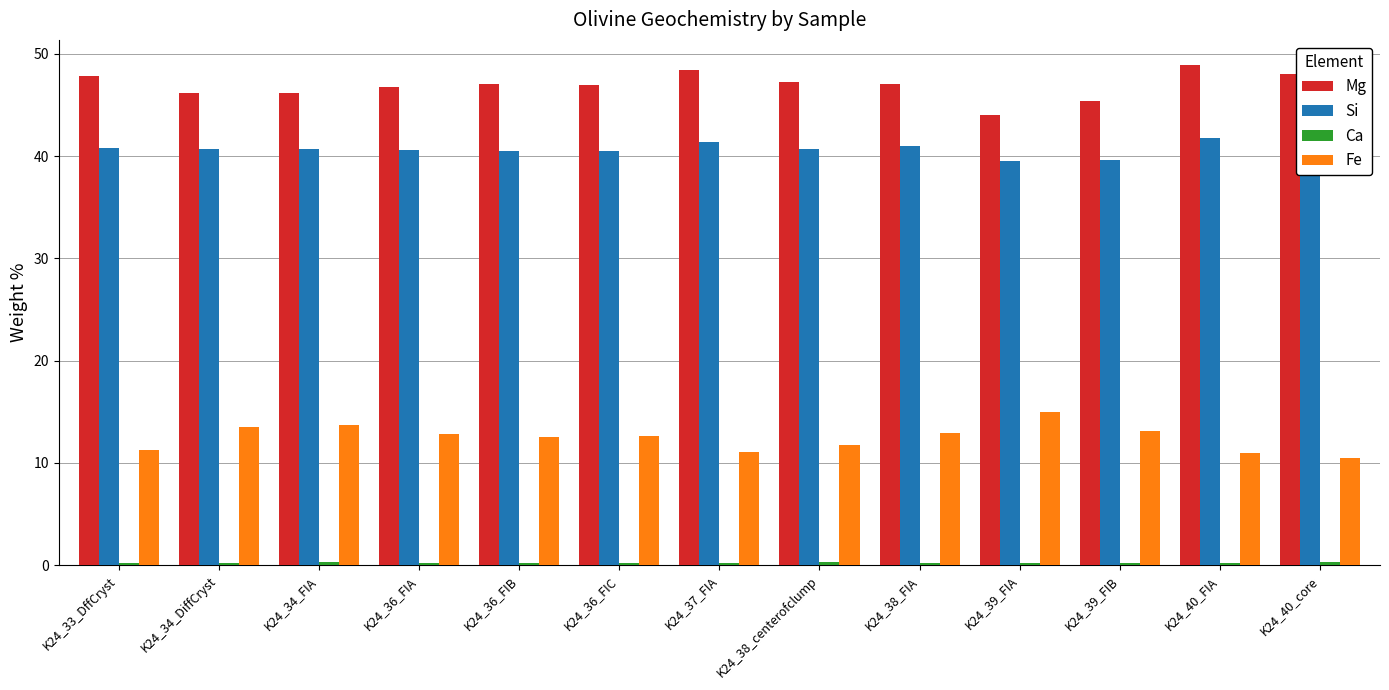

Is it true that Fe equals 5.6 at K24_40_FIA?

False